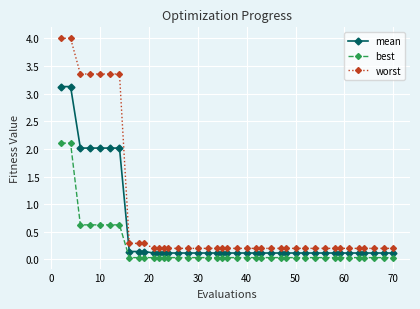

What is the difference between the maximum and minimum values in the best series?

2.1